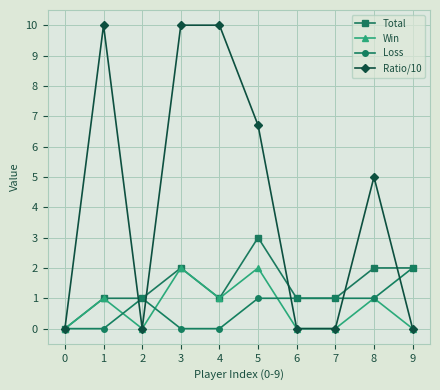

What are all the series names shown in the legend?

Total, Win, Loss, Ratio/10